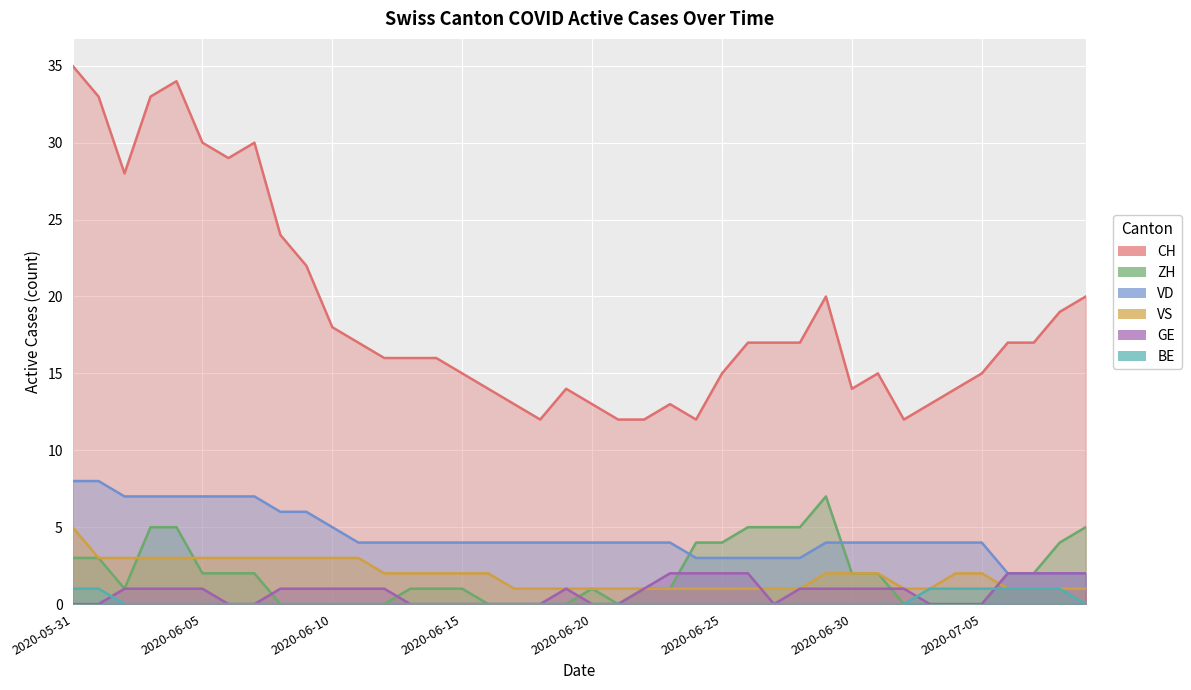

How many distinct data groups are displayed?

6